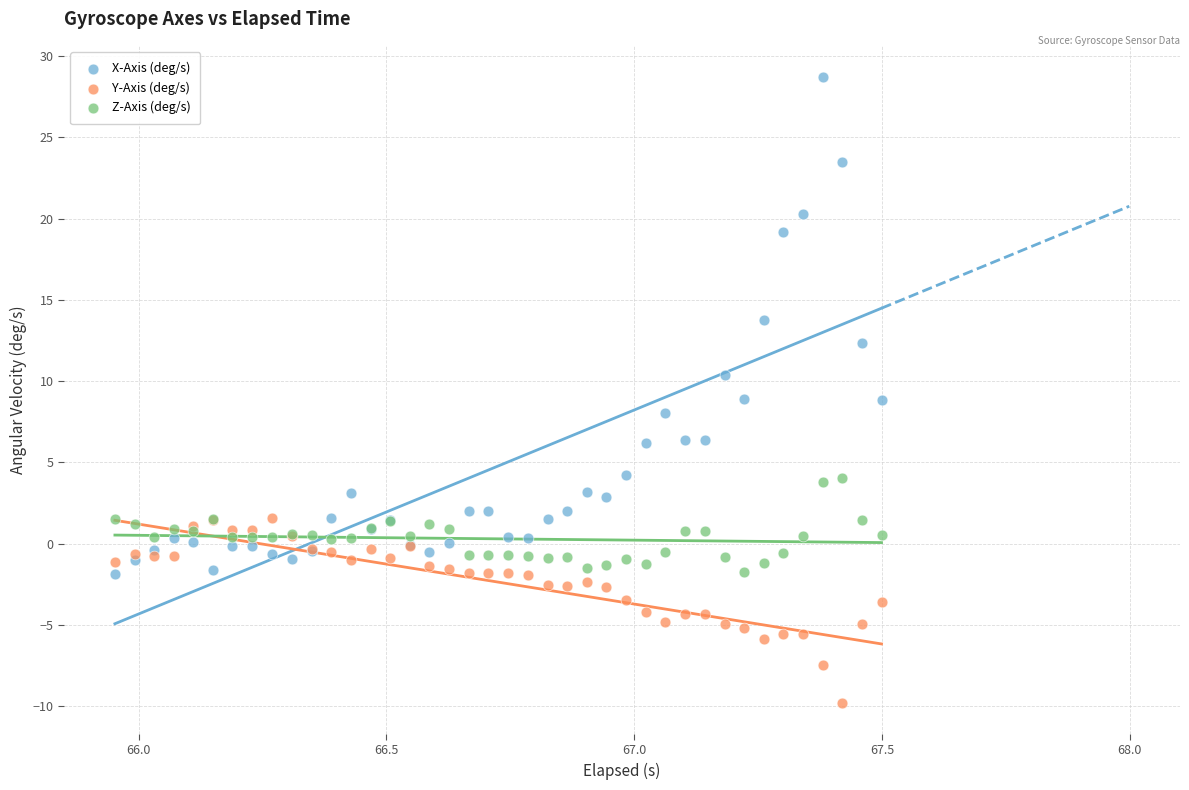

Which series reaches the minimum Y coordinate?

Y-Axis (deg/s)